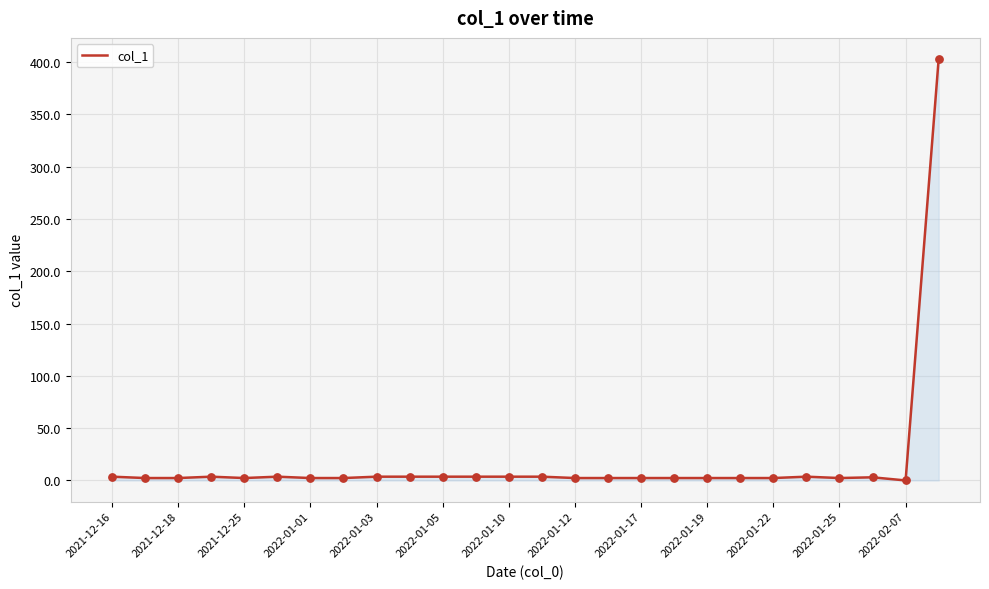

How many lines are shown in the chart?

1